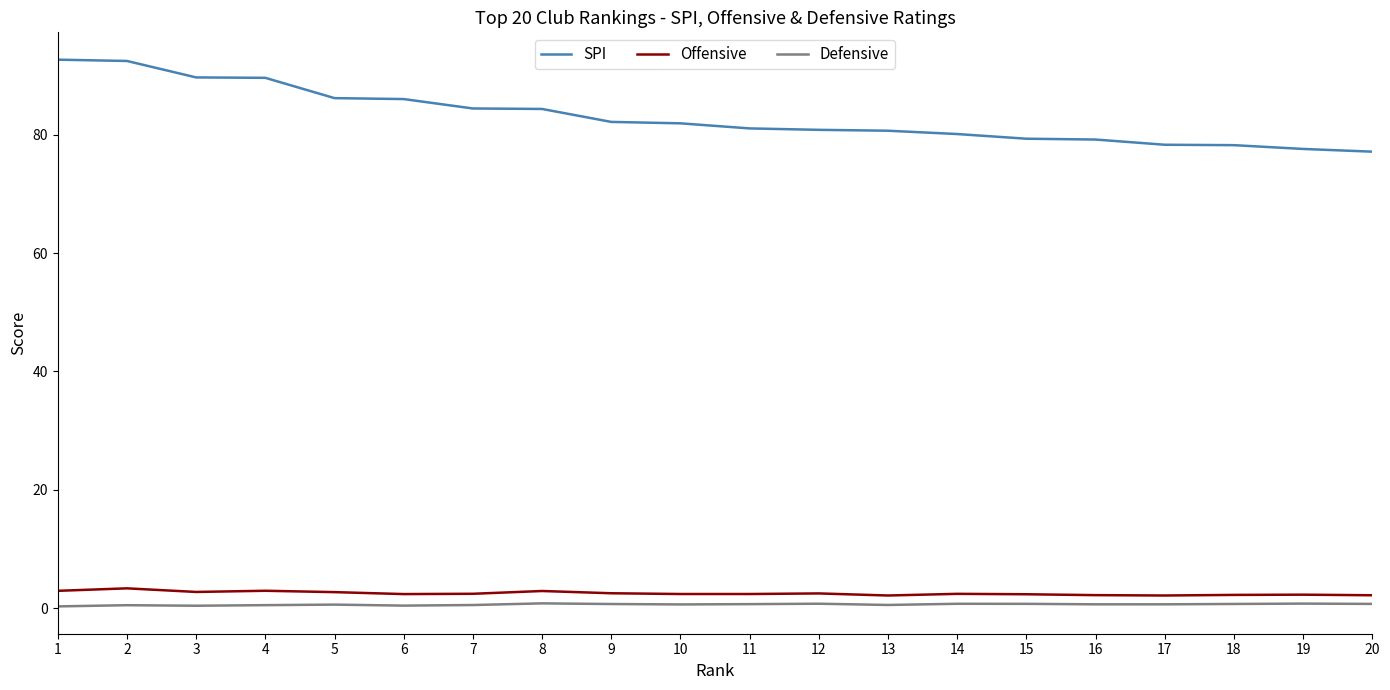

True or false: SPI and Offensive intersect in this chart.

False